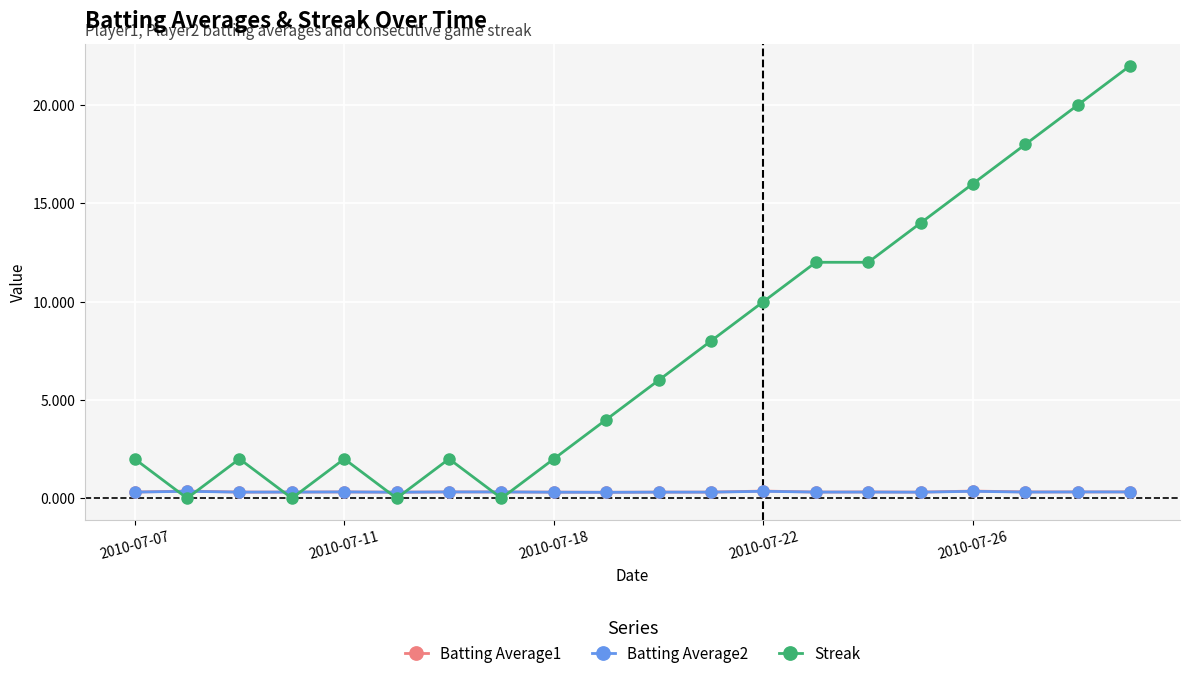

Which series has the largest total across all categories?

Streak